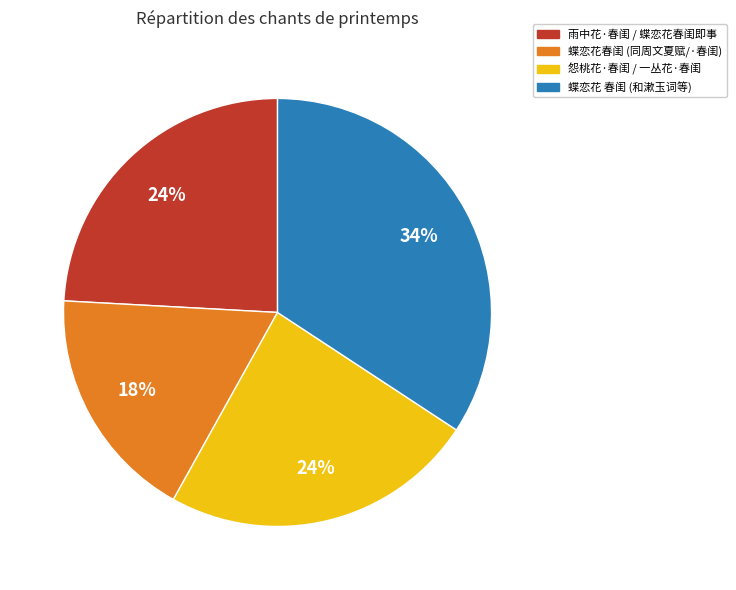

How many slices are in this pie chart?

4